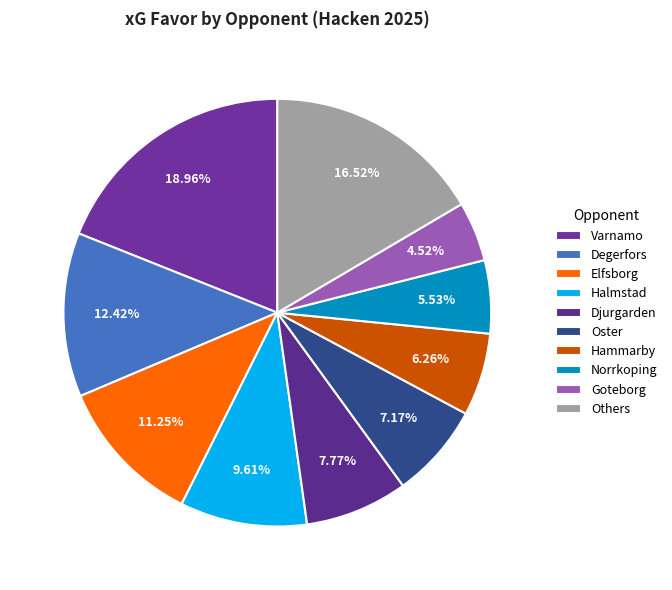

What is the ratio of the value at Djurgarden to the value at Norrkoping?

1.4